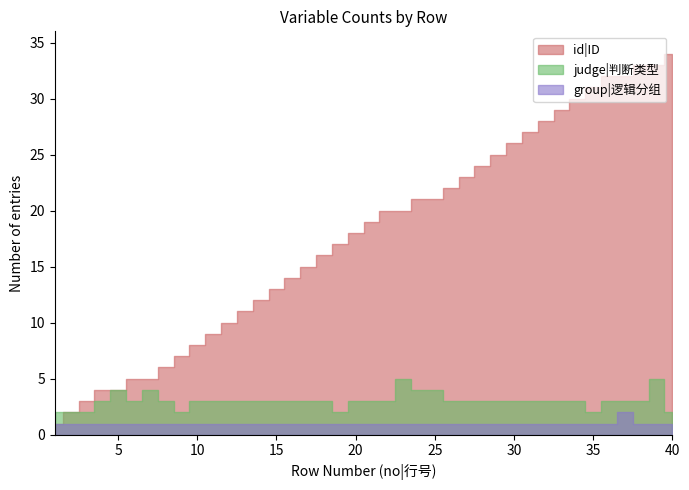

How many values in the group|逻辑分组 series exceed 1?

1